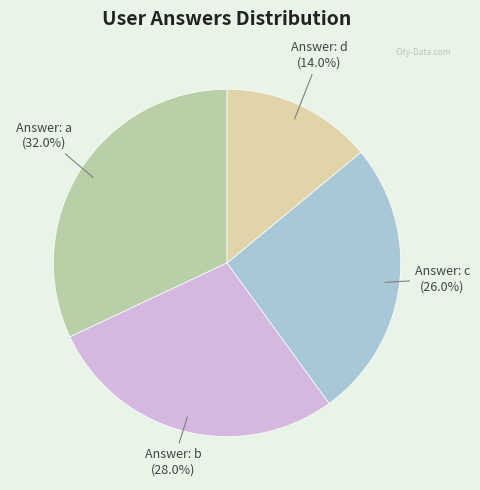

Is there a majority slice in this chart?

No